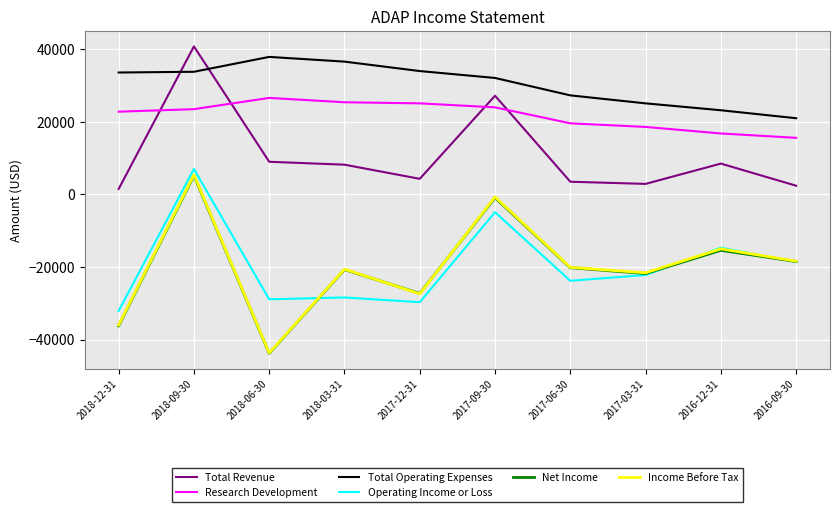

Which category has the highest value across all series?

2018-09-30